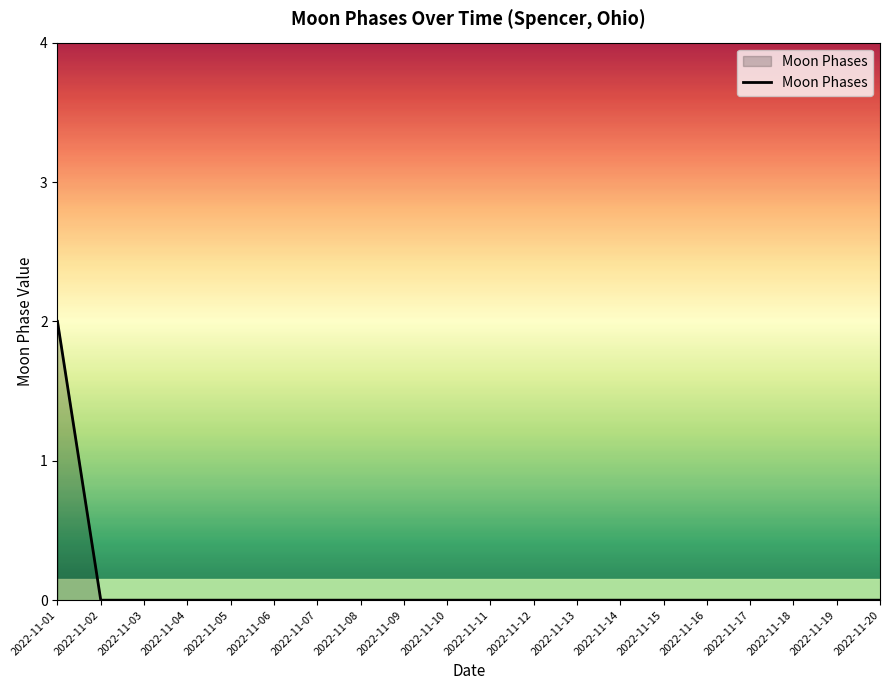

What is the greatest value displayed?

2